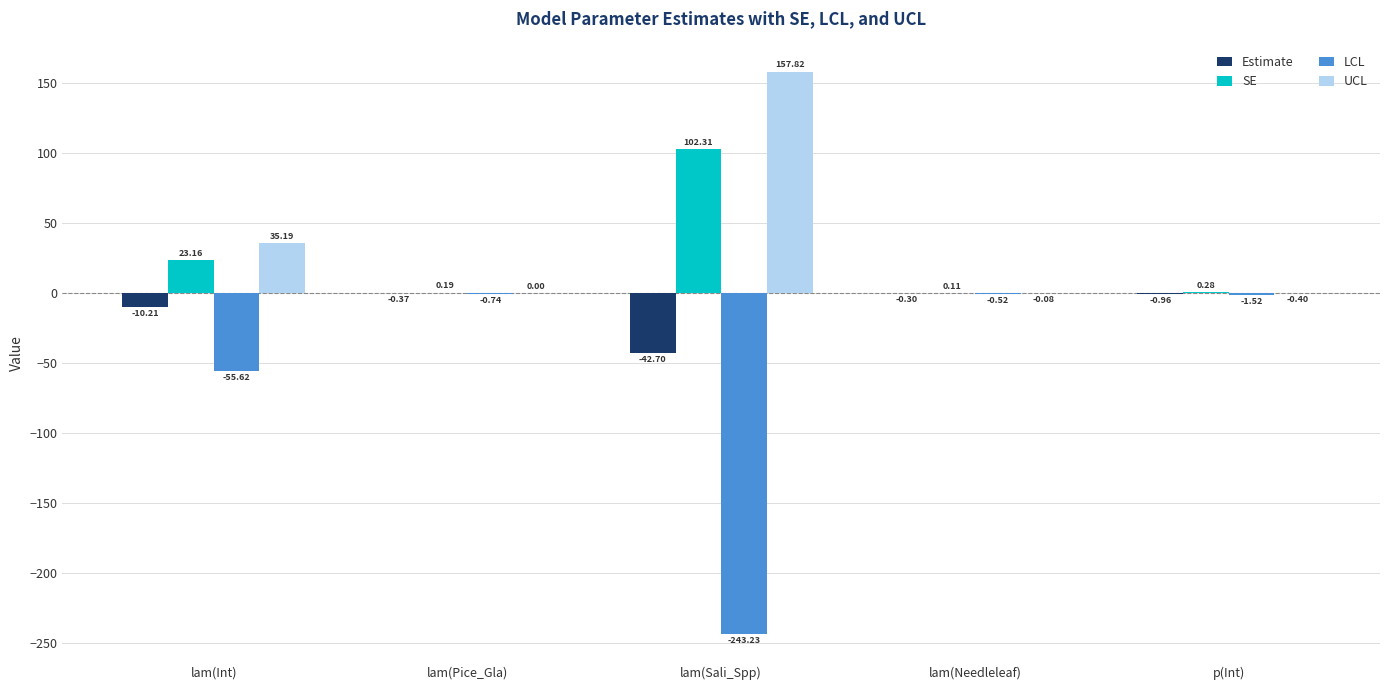

What is the sum of the LCL values at p(Int) and lam(Needleleaf)?

-2.0